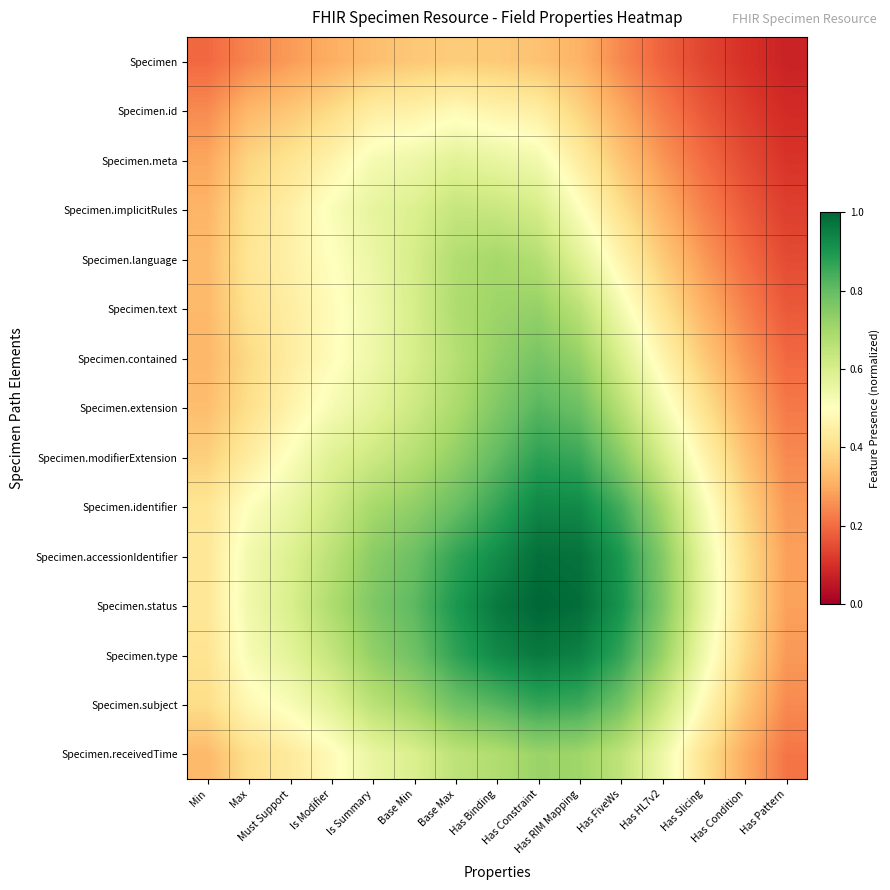

Reading left to right, extract all data points from this chart.

Specimen: Min=0.2	Max=0.2	Must Support=0.3	Is Modifier=0.3	Is Summary=0.3	Base Min=0.4	Base Max=0.4	Has Binding=0.4	Has Constraint=0.3	Has RIM Mapping=0.3	Has FiveWs=0.2	Has HL7v2=0.2	Has Slicing=0.1	Has Condition=0.1	Has Pattern=0.1
Specimen.id: Min=0.2	Max=0.3	Must Support=0.4	Is Modifier=0.4	Is Summary=0.4	Base Min=0.5	Base Max=0.5	Has Binding=0.5	Has Constraint=0.4	Has RIM Mapping=0.4	Has FiveWs=0.3	Has HL7v2=0.2	Has Slicing=0.2	Has Condition=0.1	Has Pattern=0.1
Specimen.meta: Min=0.3	Max=0.4	Must Support=0.4	Is Modifier=0.5	Is Summary=0.5	Base Min=0.5	Base Max=0.6	Has Binding=0.6	Has Constraint=0.5	Has RIM Mapping=0.4	Has FiveWs=0.3	Has HL7v2=0.3	Has Slicing=0.2	Has Condition=0.1	Has Pattern=0.1
Specimen.implicitRules: Min=0.3	Max=0.4	Must Support=0.5	Is Modifier=0.5	Is Summary=0.6	Base Min=0.6	Base Max=0.6	Has Binding=0.6	Has Constraint=0.6	Has RIM Mapping=0.5	Has FiveWs=0.4	Has HL7v2=0.3	Has Slicing=0.2	Has Condition=0.2	Has Pattern=0.1
Specimen.language: Min=0.3	Max=0.4	Must Support=0.5	Is Modifier=0.5	Is Summary=0.5	Base Min=0.6	Base Max=0.7	Has Binding=0.7	Has Constraint=0.7	Has RIM Mapping=0.6	Has FiveWs=0.5	Has HL7v2=0.4	Has Slicing=0.3	Has Condition=0.2	Has Pattern=0.1
Specimen.text: Min=0.3	Max=0.4	Must Support=0.4	Is Modifier=0.5	Is Summary=0.5	Base Min=0.6	Base Max=0.7	Has Binding=0.7	Has Constraint=0.7	Has RIM Mapping=0.7	Has FiveWs=0.5	Has HL7v2=0.4	Has Slicing=0.3	Has Condition=0.2	Has Pattern=0.2
Specimen.contained: Min=0.3	Max=0.4	Must Support=0.4	Is Modifier=0.5	Is Summary=0.5	Base Min=0.6	Base Max=0.7	Has Binding=0.7	Has Constraint=0.8	Has RIM Mapping=0.7	Has FiveWs=0.6	Has HL7v2=0.5	Has Slicing=0.4	Has Condition=0.3	Has Pattern=0.2
Specimen.extension: Min=0.3	Max=0.4	Must Support=0.5	Is Modifier=0.5	Is Summary=0.6	Base Min=0.6	Base Max=0.7	Has Binding=0.8	Has Constraint=0.8	Has RIM Mapping=0.8	Has FiveWs=0.7	Has HL7v2=0.5	Has Slicing=0.4	Has Condition=0.3	Has Pattern=0.2
Specimen.modifierExtension: Min=0.4	Max=0.4	Must Support=0.5	Is Modifier=0.6	Is Summary=0.6	Base Min=0.7	Base Max=0.7	Has Binding=0.8	Has Constraint=0.9	Has RIM Mapping=0.9	Has FiveWs=0.7	Has HL7v2=0.6	Has Slicing=0.5	Has Condition=0.3	Has Pattern=0.2
Specimen.identifier: Min=0.4	Max=0.5	Must Support=0.6	Is Modifier=0.6	Is Summary=0.7	Base Min=0.7	Base Max=0.8	Has Binding=0.9	Has Constraint=0.9	Has RIM Mapping=0.9	Has FiveWs=0.8	Has HL7v2=0.7	Has Slicing=0.5	Has Condition=0.4	Has Pattern=0.3
Specimen.accessionIdentifier: Min=0.4	Max=0.5	Must Support=0.6	Is Modifier=0.7	Is Summary=0.7	Base Min=0.8	Base Max=0.9	Has Binding=0.9	Has Constraint=1.0	Has RIM Mapping=1.0	Has FiveWs=0.9	Has HL7v2=0.8	Has Slicing=0.6	Has Condition=0.4	Has Pattern=0.3
Specimen.status: Min=0.4	Max=0.5	Must Support=0.6	Is Modifier=0.7	Is Summary=0.8	Base Min=0.8	Base Max=0.9	Has Binding=1.0	Has Constraint=1.0	Has RIM Mapping=1.0	Has FiveWs=0.9	Has HL7v2=0.8	Has Slicing=0.6	Has Condition=0.4	Has Pattern=0.3
Specimen.type: Min=0.4	Max=0.5	Must Support=0.6	Is Modifier=0.6	Is Summary=0.7	Base Min=0.8	Base Max=0.9	Has Binding=0.9	Has Constraint=1.0	Has RIM Mapping=0.9	Has FiveWs=0.9	Has HL7v2=0.7	Has Slicing=0.5	Has Condition=0.4	Has Pattern=0.3
Specimen.subject: Min=0.4	Max=0.5	Must Support=0.5	Is Modifier=0.6	Is Summary=0.7	Base Min=0.7	Base Max=0.8	Has Binding=0.8	Has Constraint=0.9	Has RIM Mapping=0.9	Has FiveWs=0.8	Has HL7v2=0.6	Has Slicing=0.5	Has Condition=0.3	Has Pattern=0.2
Specimen.receivedTime: Min=0.3	Max=0.4	Must Support=0.4	Is Modifier=0.5	Is Summary=0.6	Base Min=0.6	Base Max=0.7	Has Binding=0.7	Has Constraint=0.7	Has RIM Mapping=0.7	Has FiveWs=0.7	Has HL7v2=0.5	Has Slicing=0.4	Has Condition=0.3	Has Pattern=0.2